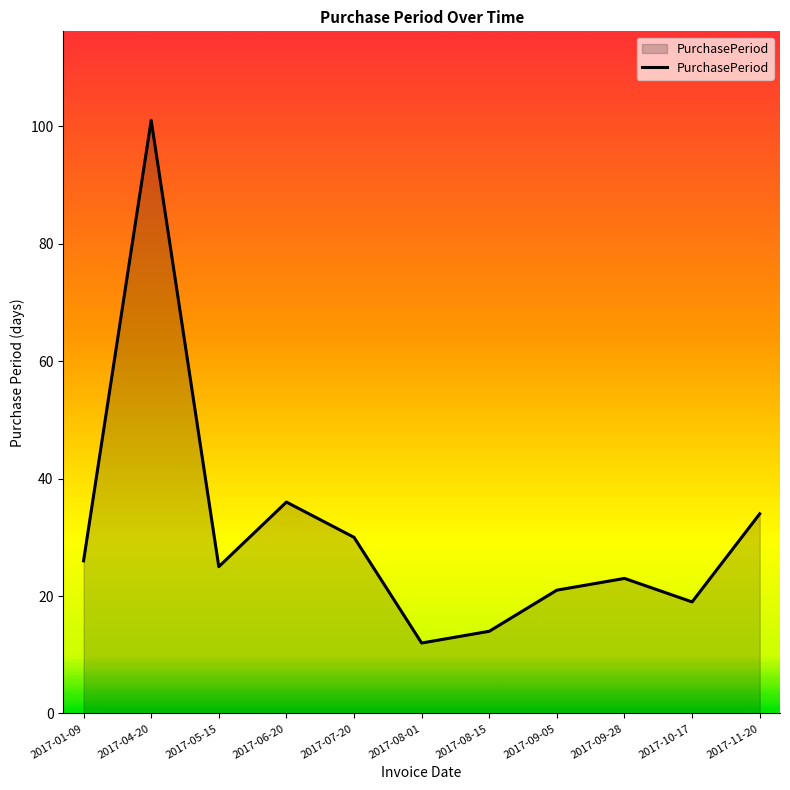

How many series are shown in this chart?

1